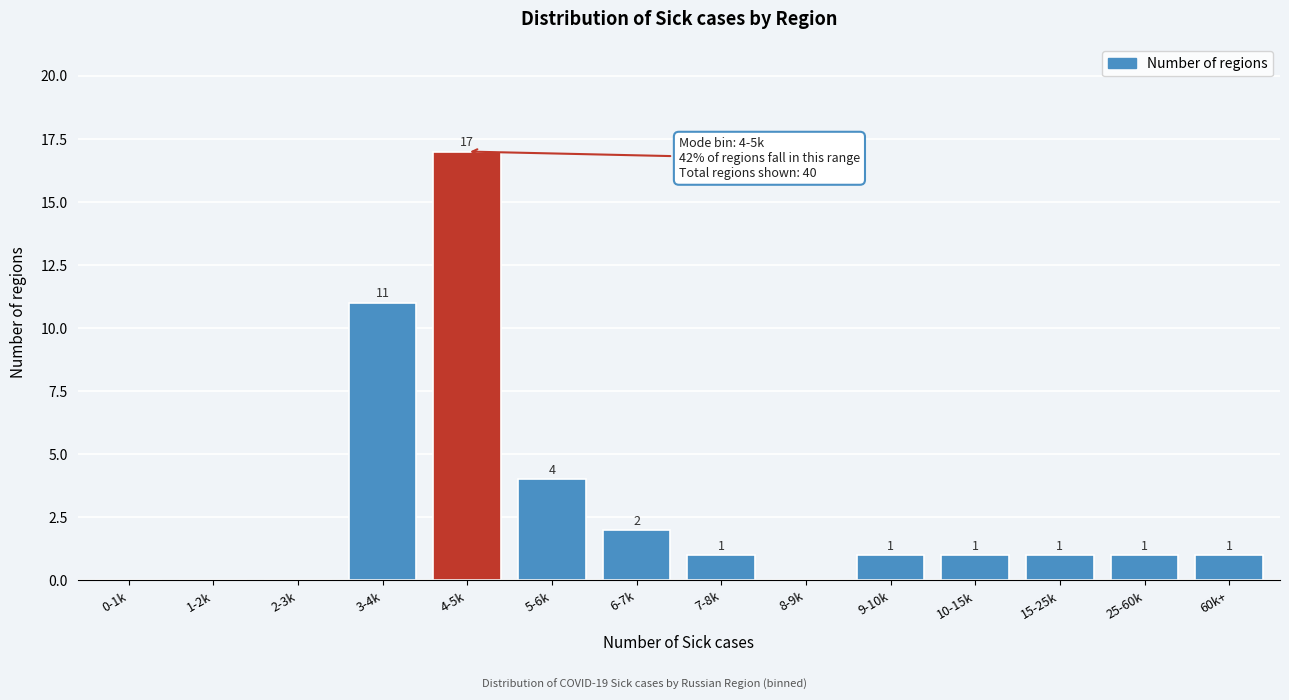

Reading left to right, what are all the values shown in this chart?

0-1k=0	1-2k=0	2-3k=0	3-4k=11	4-5k=17	5-6k=4	6-7k=2	7-8k=1	8-9k=0	9-10k=1	10-15k=1	15-25k=1	25-60k=1	60k+=1